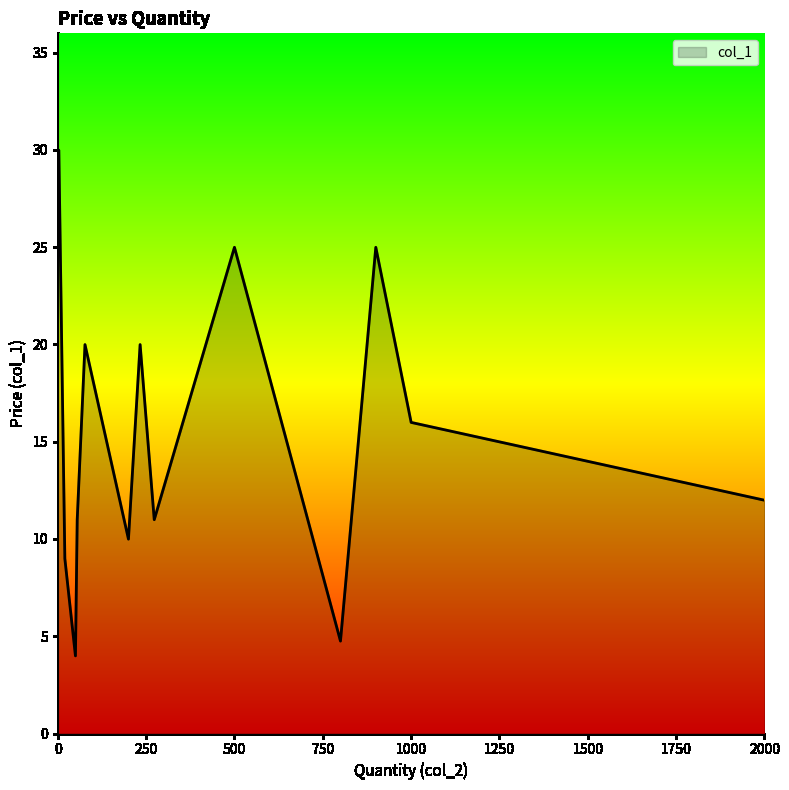

What is the greatest value displayed?

30.0